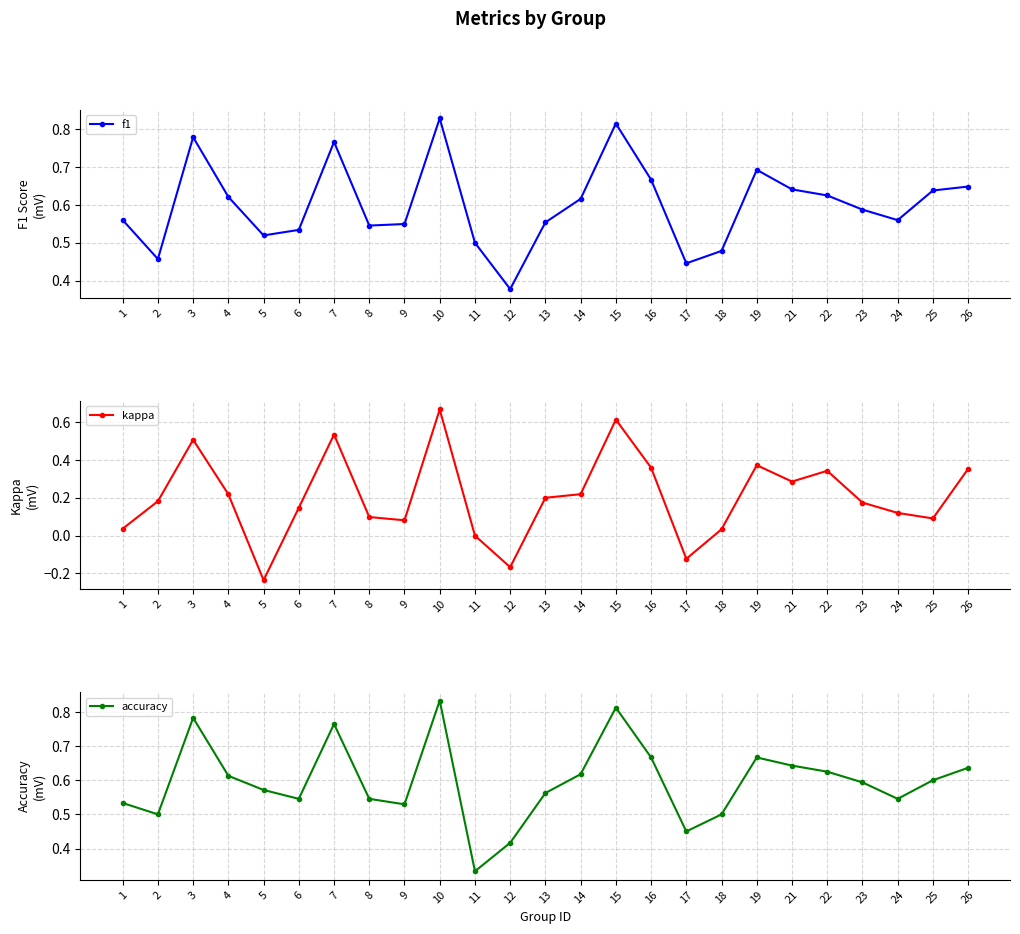

Rank the categories by accuracy value from highest to lowest.

10, 15, 3, 7, 16, 19, 21, 26, 22, 14, 4, 25, 23, 5, 13, 6, 8, 24, 1, 9, 2, 18, 17, 12, 11